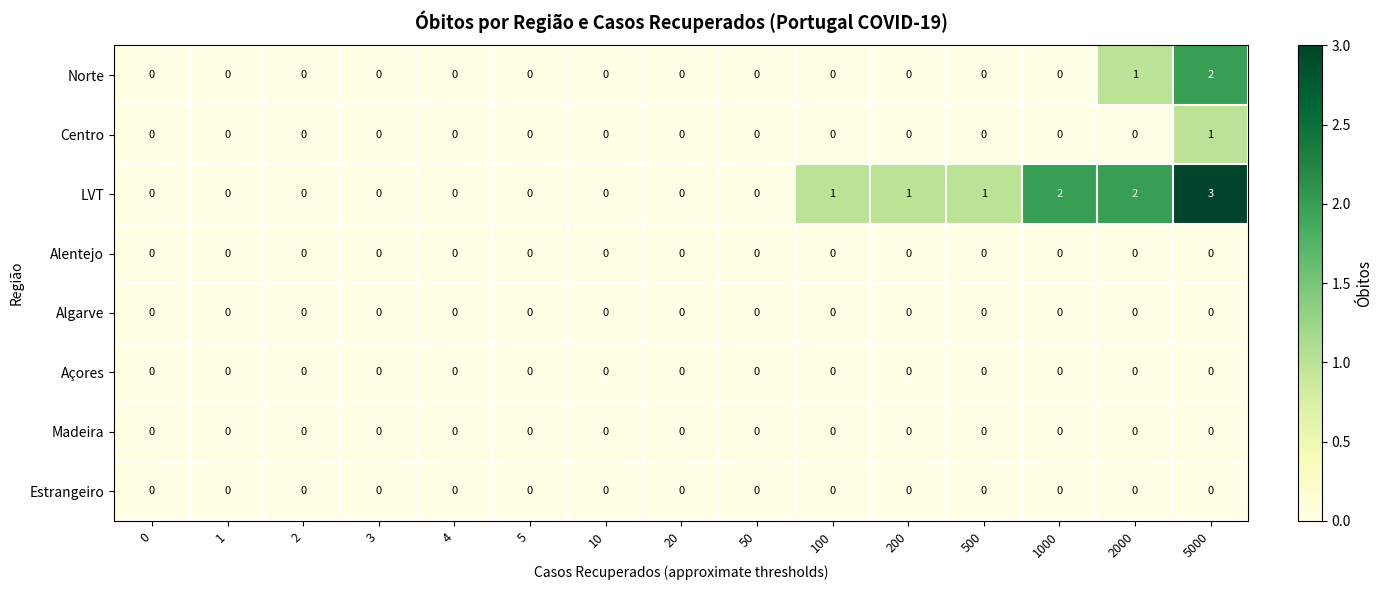

True or false: Alentejo has a value of 0 at 2000.

True